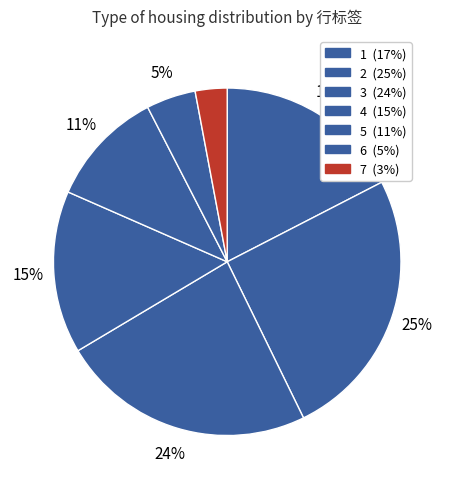

What percentage is the 4 slice, to the nearest percent?

15%